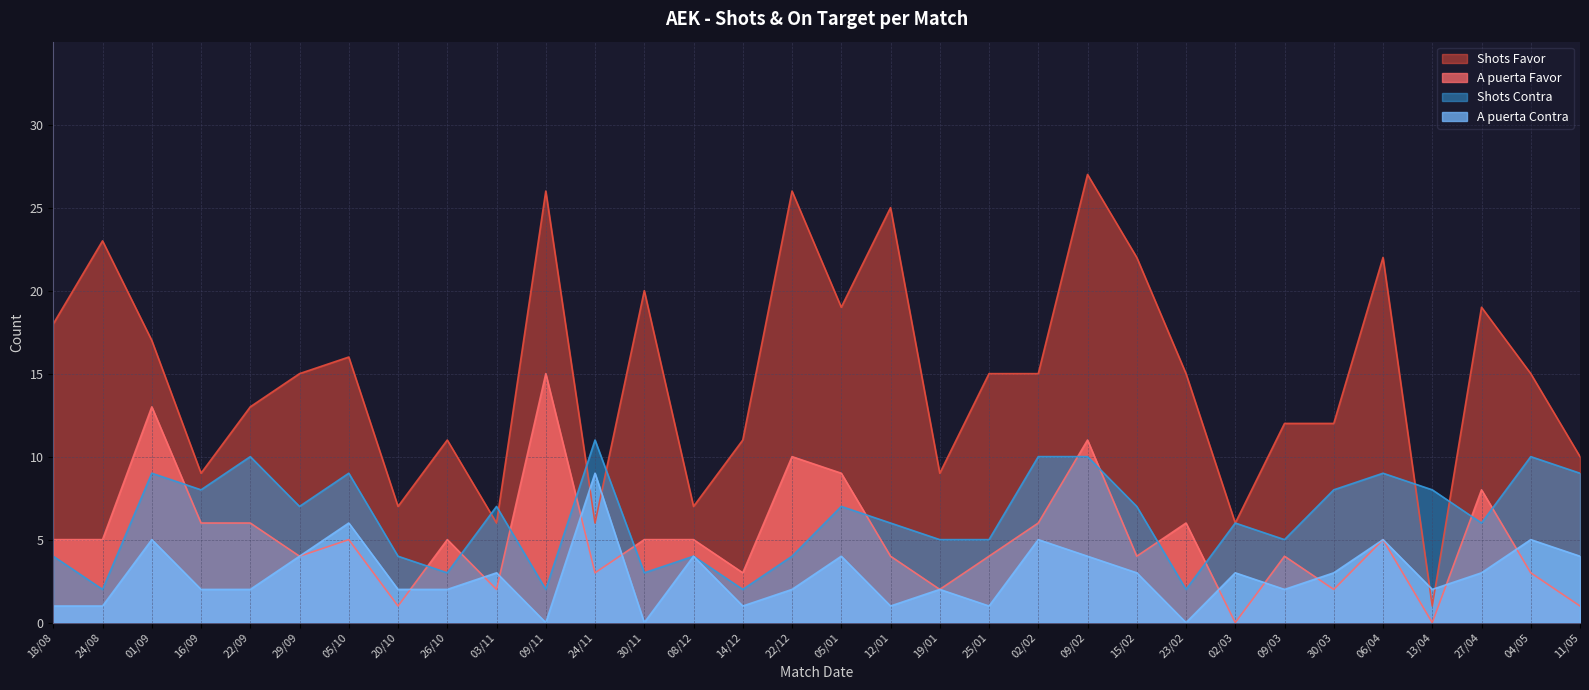

What is the difference between the A puerta Favor values at 11/05 and 13/04?

1